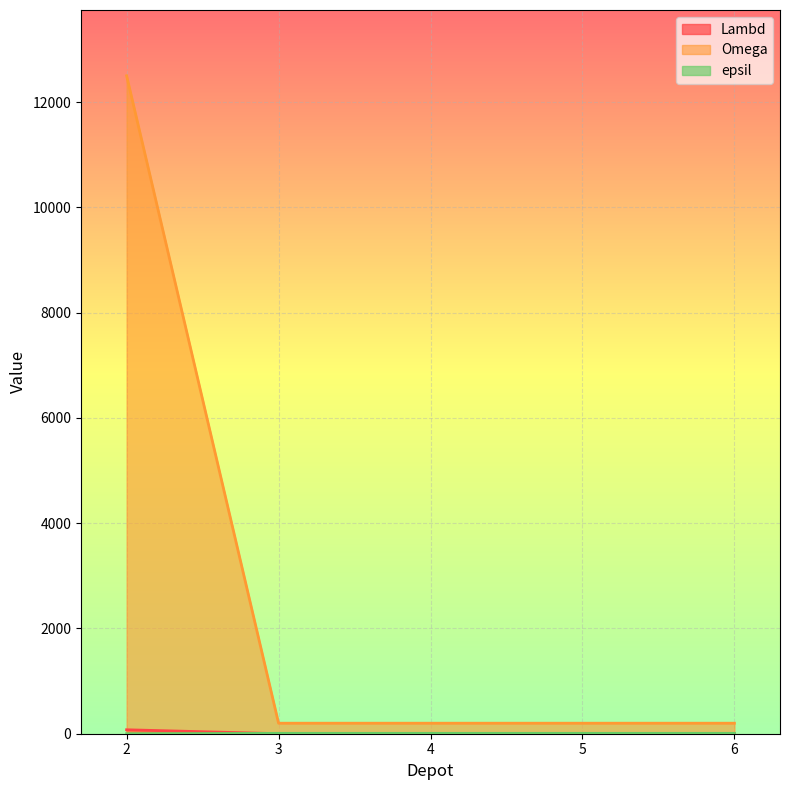

At which label does Omega reach its minimum?

3